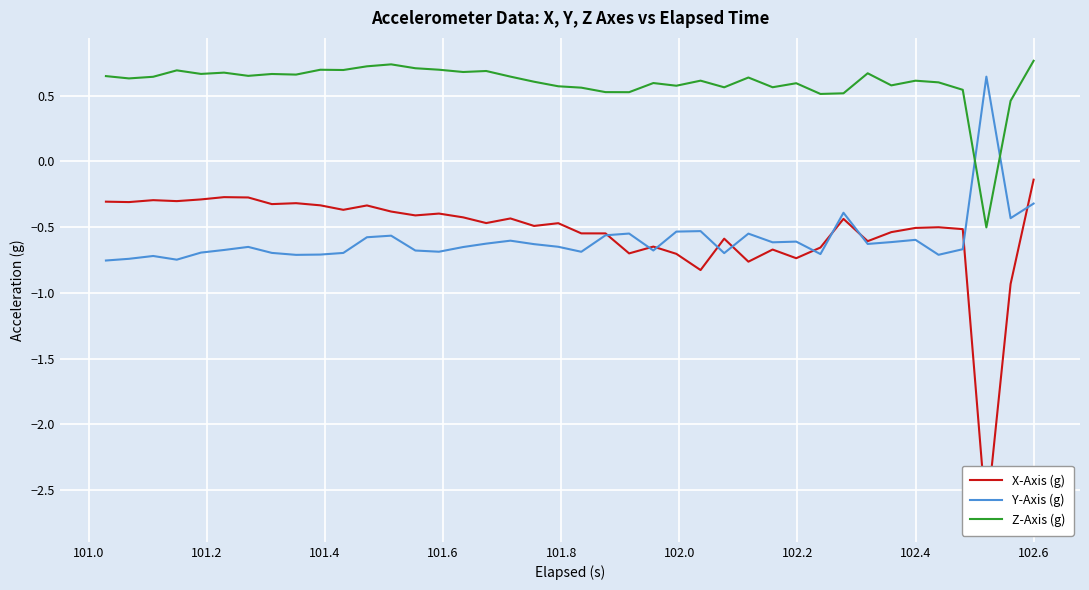

After their last crossing, which series has the higher values: Y-Axis (g) or Z-Axis (g)?

Z-Axis (g)